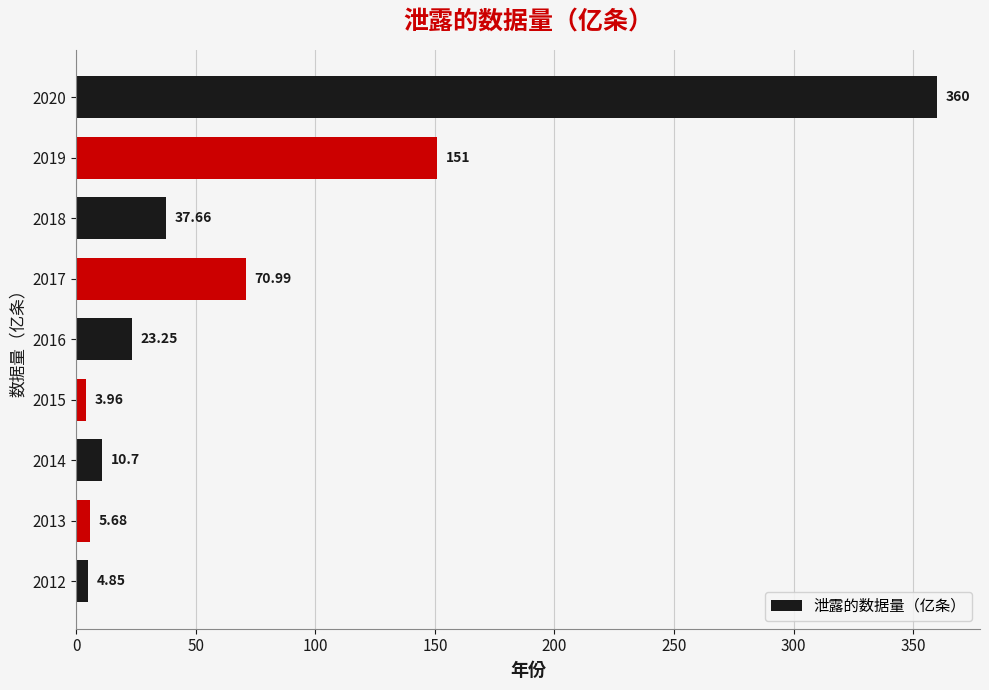

What is the greatest value displayed?

360.0